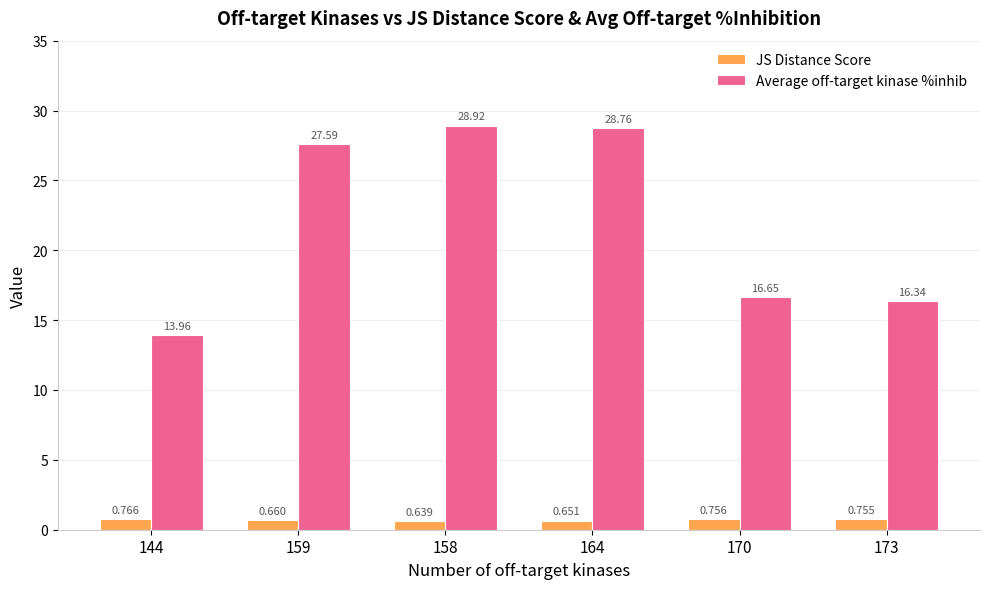

List the series in order of their overall mean, lowest first.

JS Distance Score, Average off-target kinase %inhib